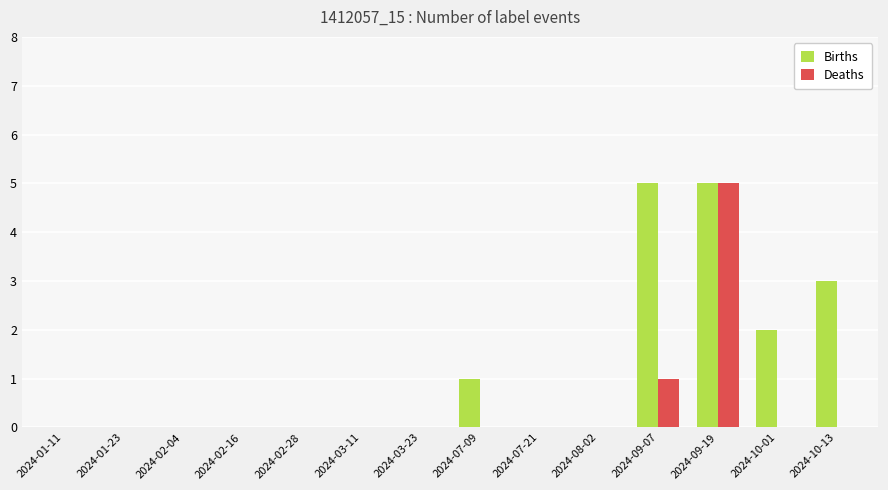

What is the sum of all Births values?

16